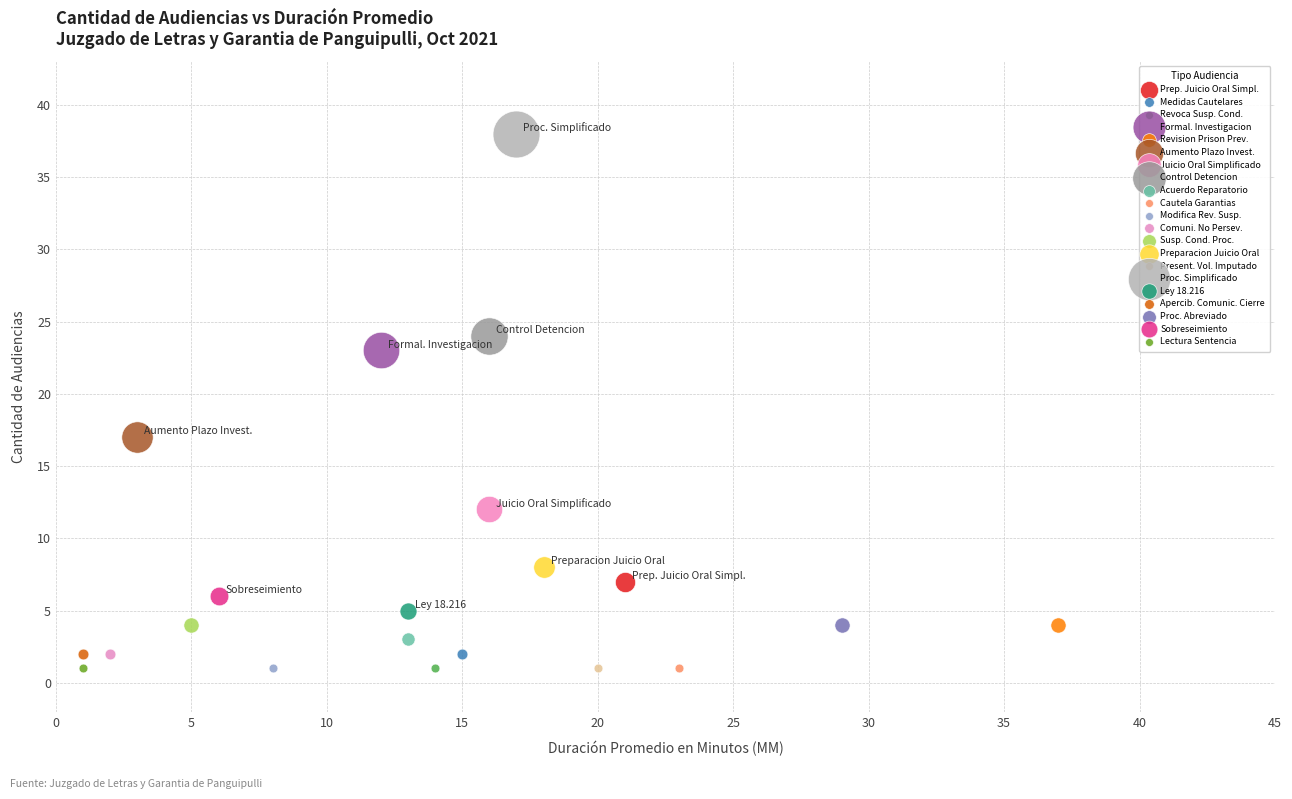

What are all the series names shown in the legend?

Prep. Juicio Oral Simpl., Medidas Cautelares, Revoca Susp. Cond., Formal. Investigacion, Revision Prison Prev., Aumento Plazo Invest., Juicio Oral Simplificado, Control Detencion, Acuerdo Reparatorio, Cautela Garantias, Modifica Rev. Susp., Comuni. No Persev., Susp. Cond. Proc., Preparacion Juicio Oral, Present. Vol. Imputado, Proc. Simplificado, Ley 18.216, Apercib. Comunic. Cierre, Proc. Abreviado, Sobreseimiento, Lectura Sentencia